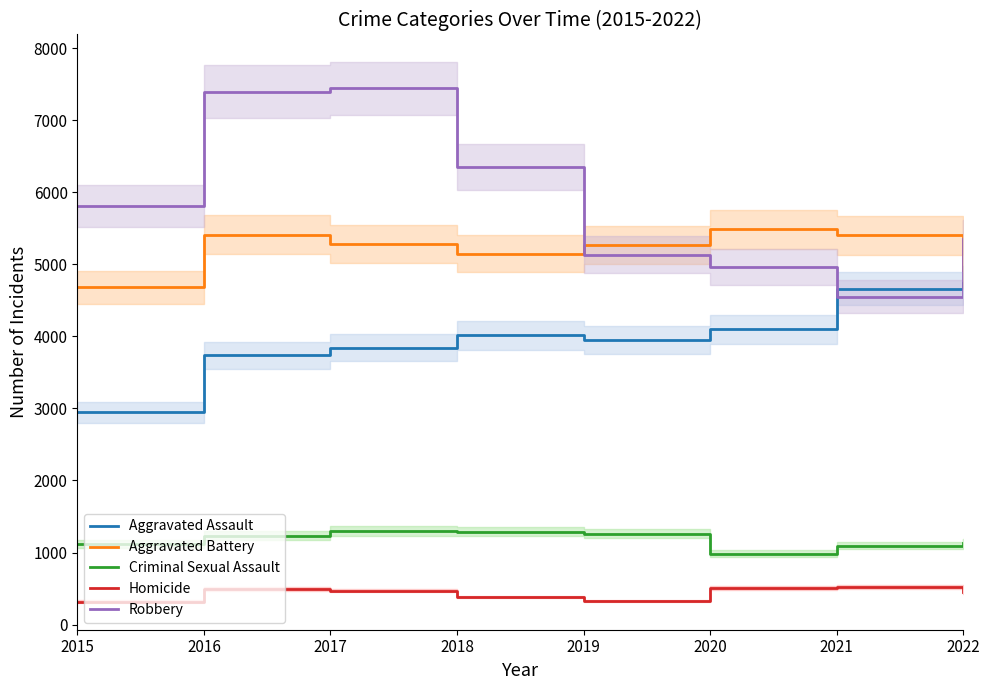

At which label is Aggravated Assault closest to 3841?

2017